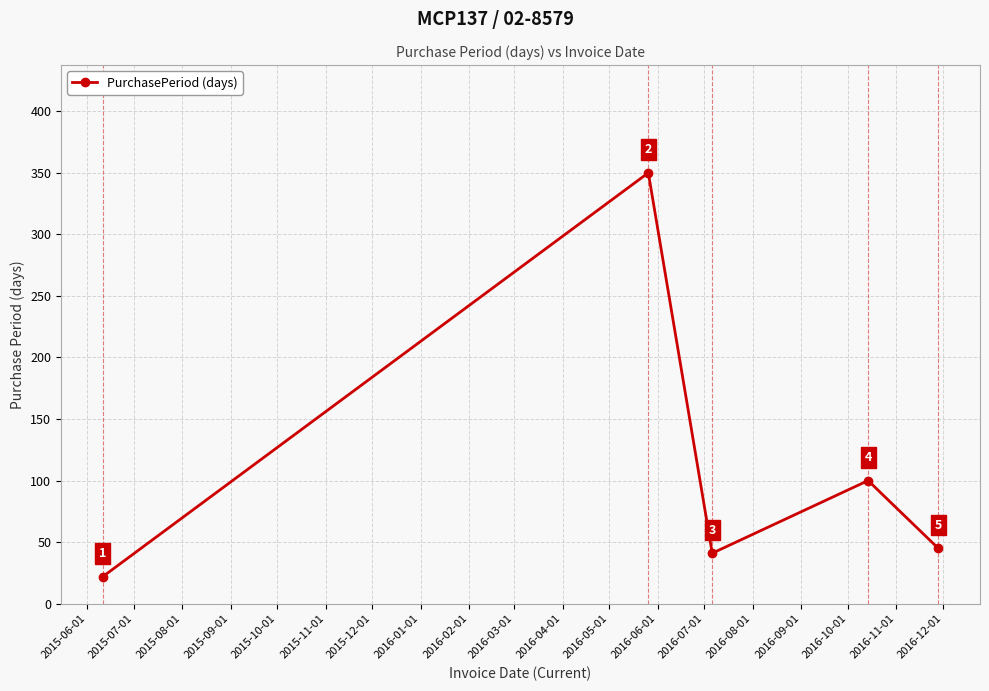

How many points are lower than both their immediate neighbors (excluding endpoints)?

1